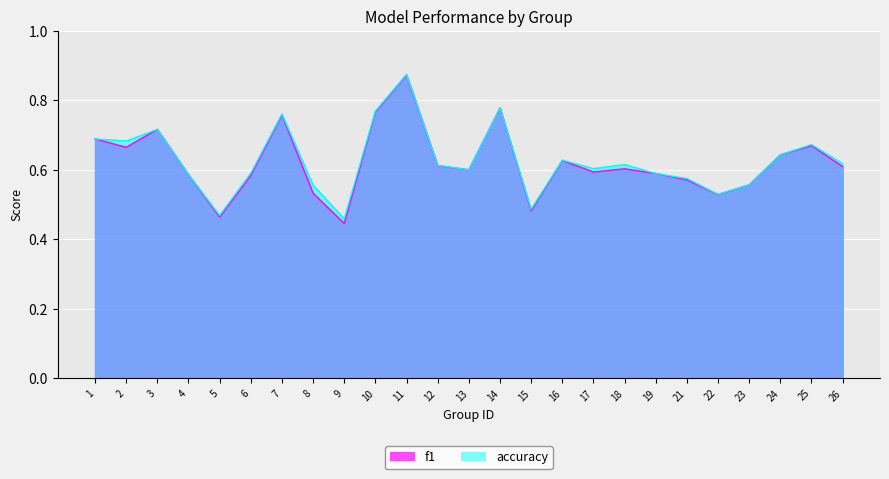

Is it true that f1 equals 0.1 at 9?

False